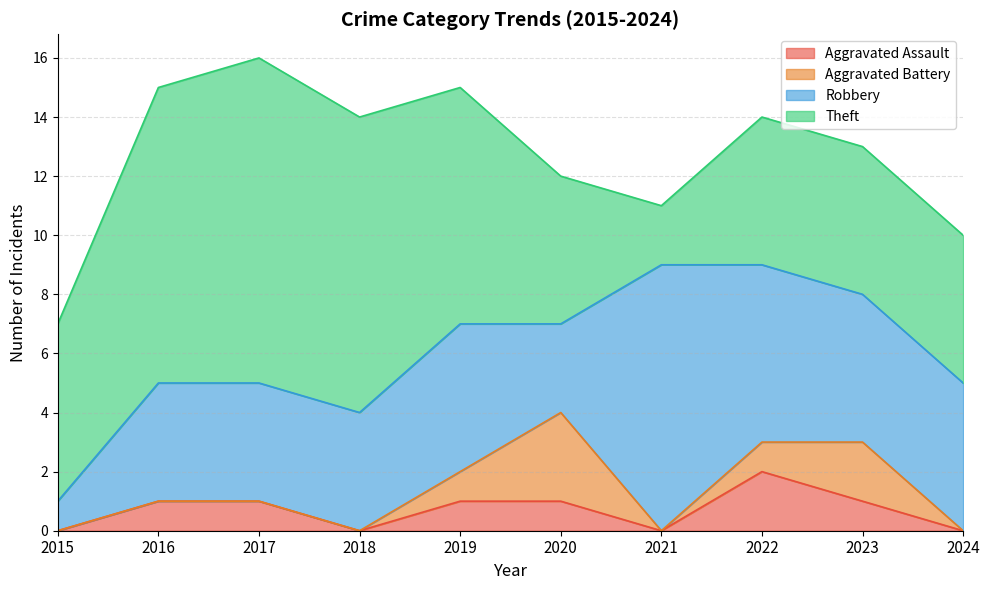

What is the difference between the highest and lowest values at 2019?

7